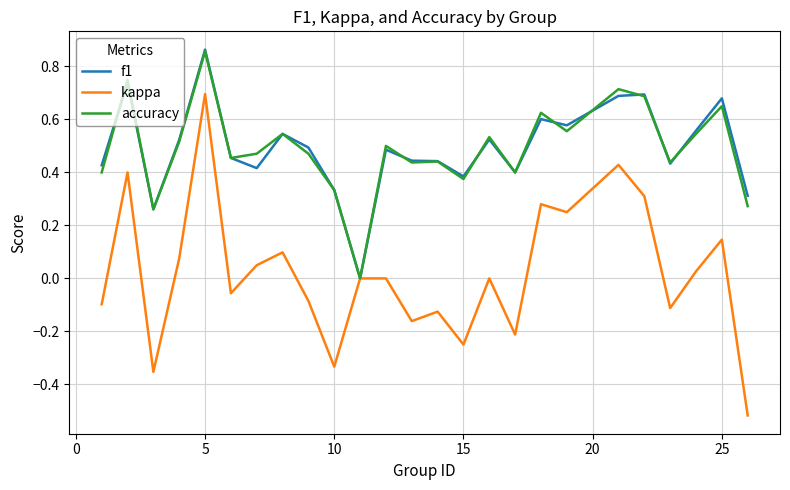

Which series has the largest range (max minus min)?

kappa